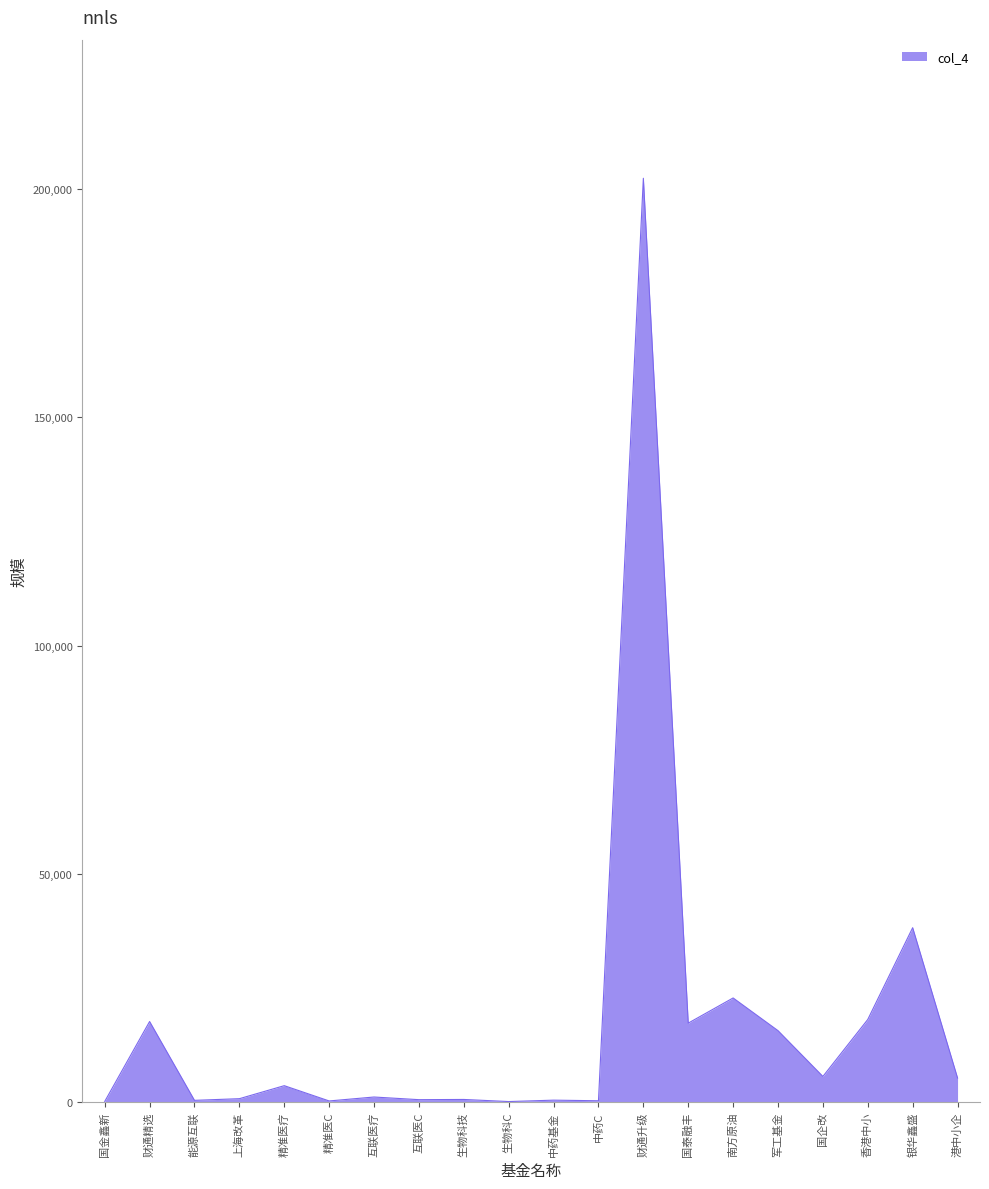

What value does the data have at 港中小企?

5310.1